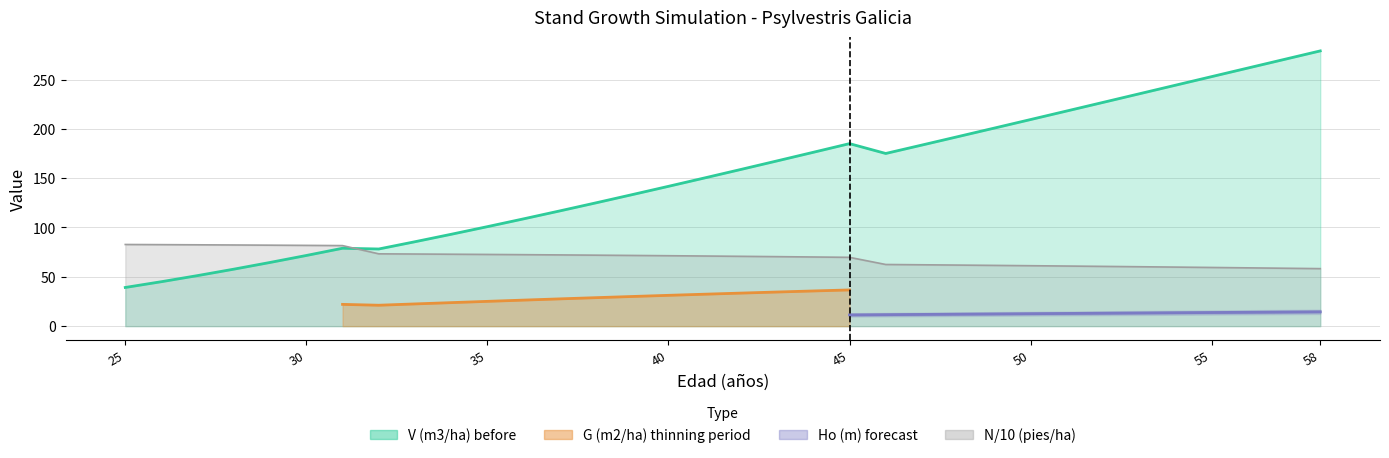

The value of V (m3/ha) before at 55 is 167.8. True or false?

False